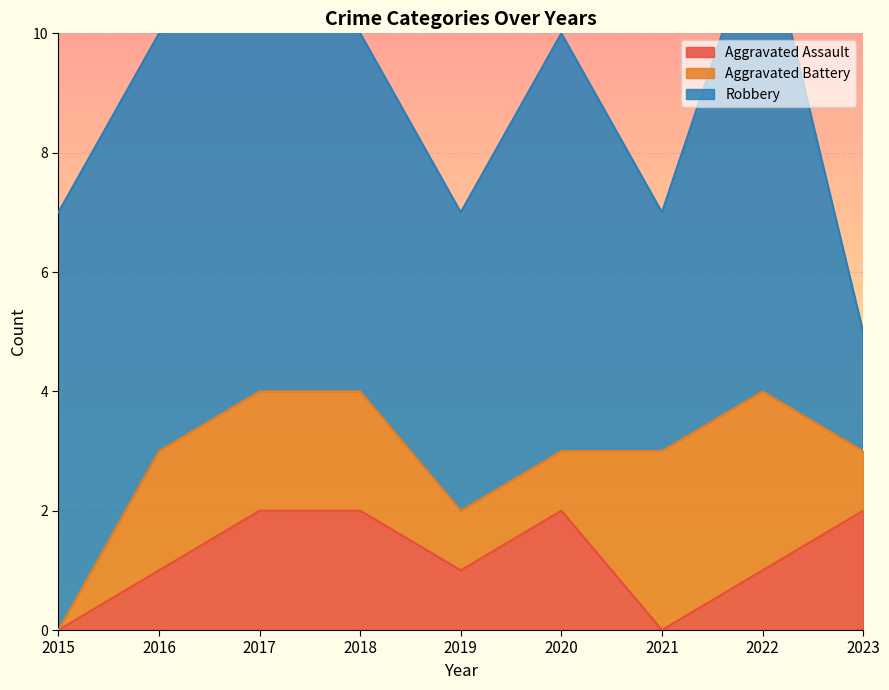

What is the difference between the Aggravated Battery values at 2016 and 2015?

2